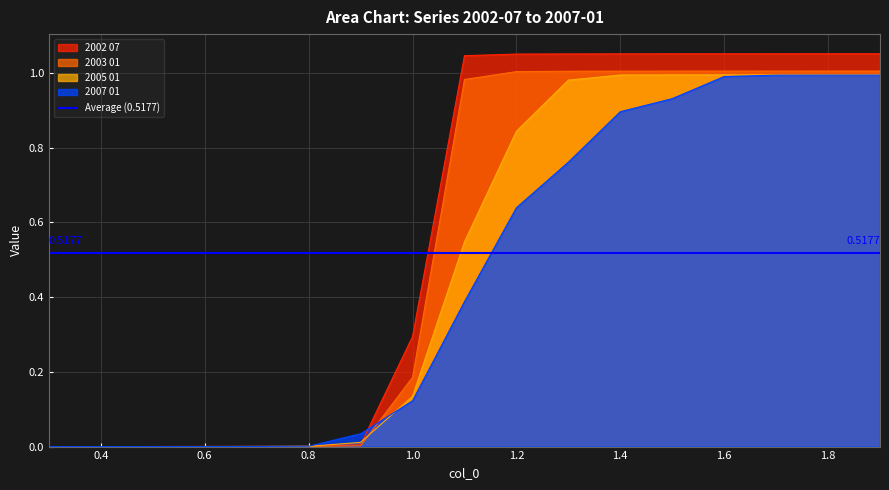

After their last crossing, which series has the higher values: 2003 01 or 2005 01?

2003 01